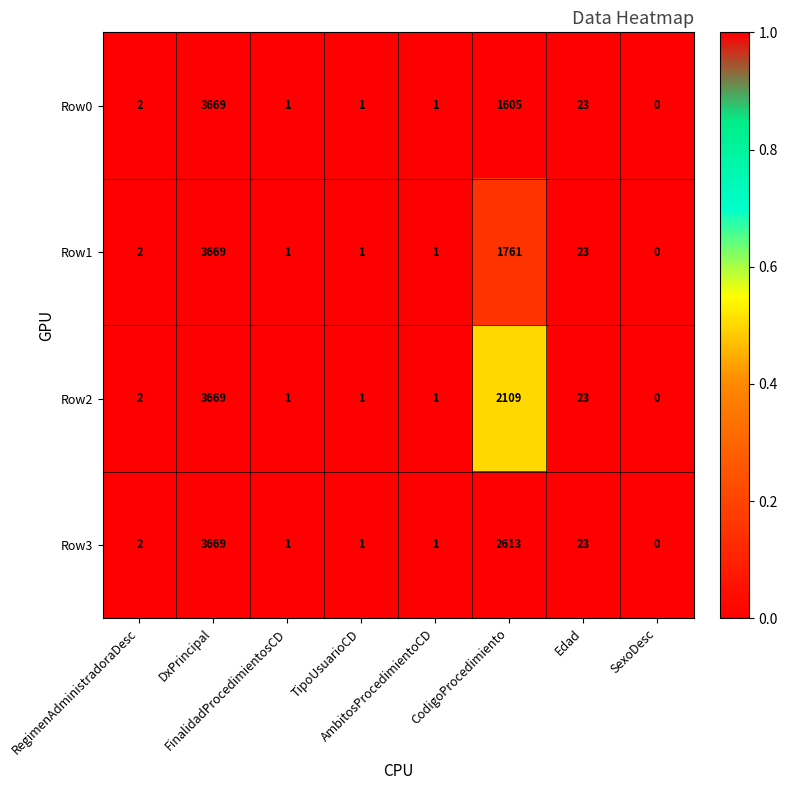

Which series changed the most between CodigoProcedimiento and SexoDesc?

Row3